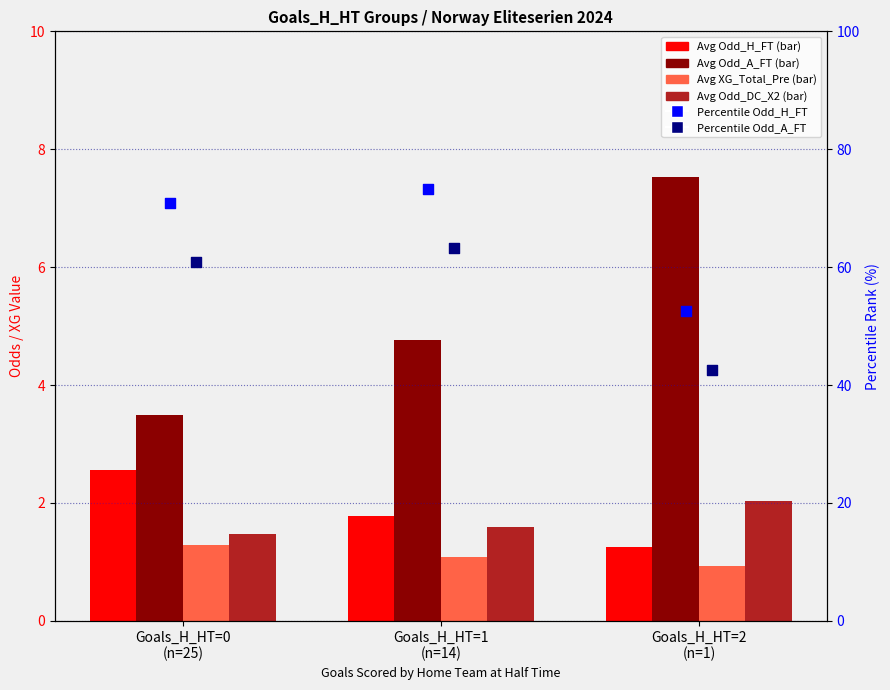

Which series contains the highest Y value?

Percentile Odd_H_FT